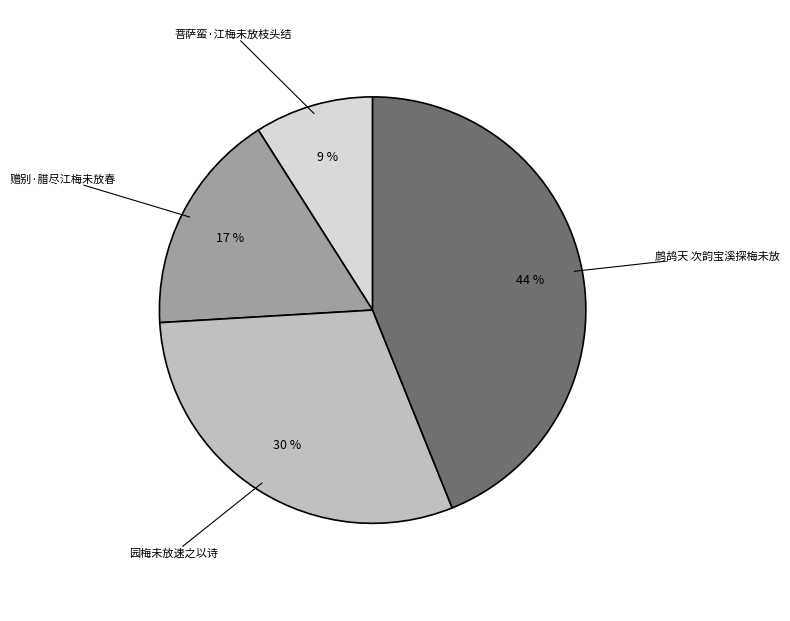

To the nearest percent, what is the difference between the largest and smallest slice percentages?

35%